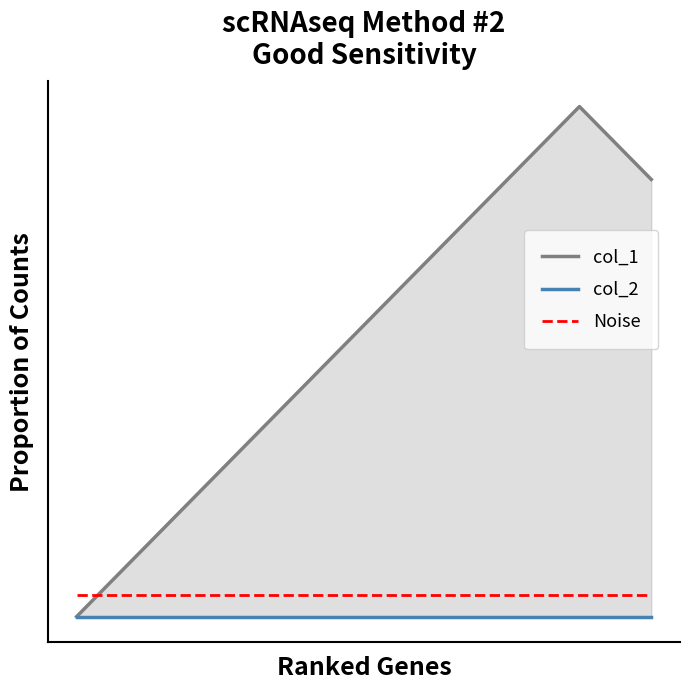

True or false: col_1 has a value of 5.7 at 4.

False